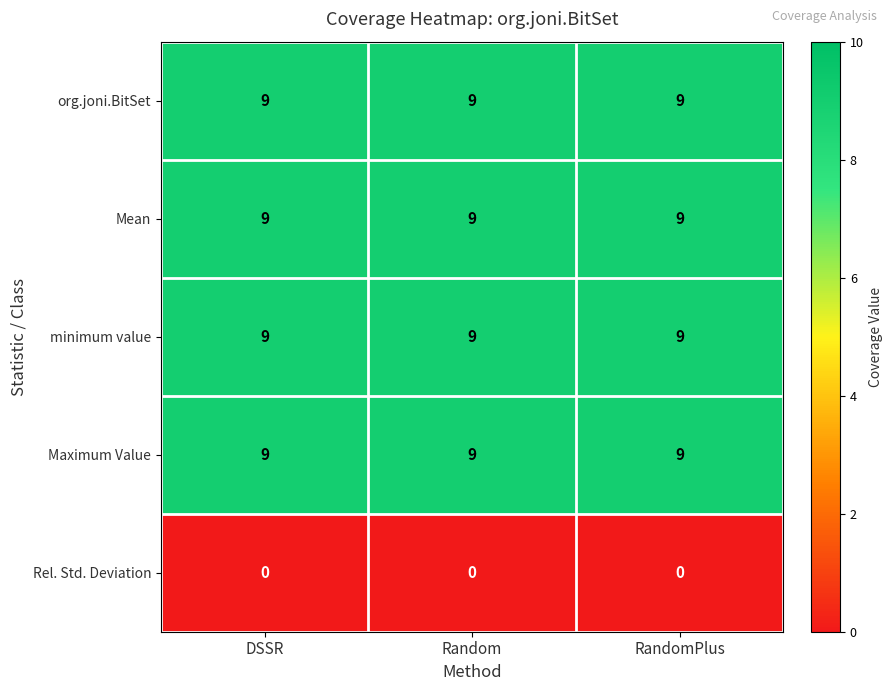

What is the total value across all series at DSSR?

36